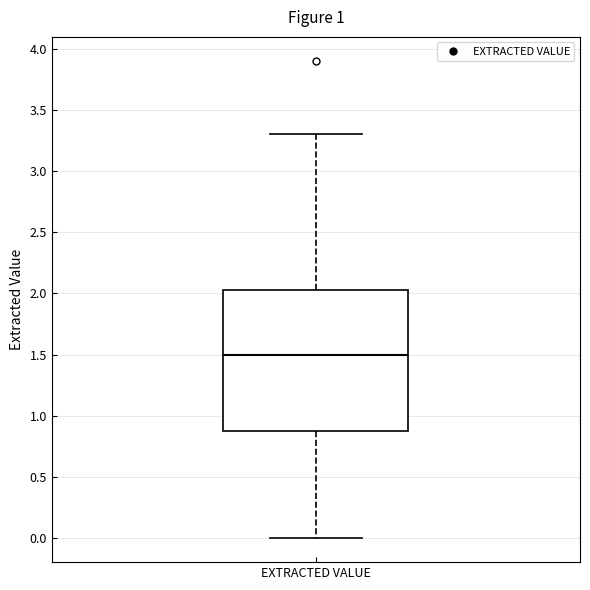

Transcribe this box plot: give where the median line is, the range the box spans, and where the two whiskers end, as read against the y-axis. The values are not printed on the chart, so give them approximately, as read against the axis.

median 1.50, box 0.90 to 2.05, whiskers 0.00 to 3.30